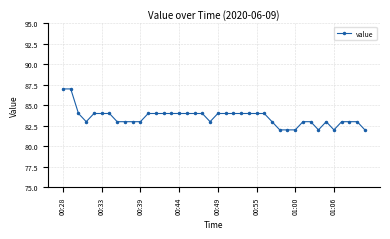

What is the difference between the maximum and second lowest values?

5